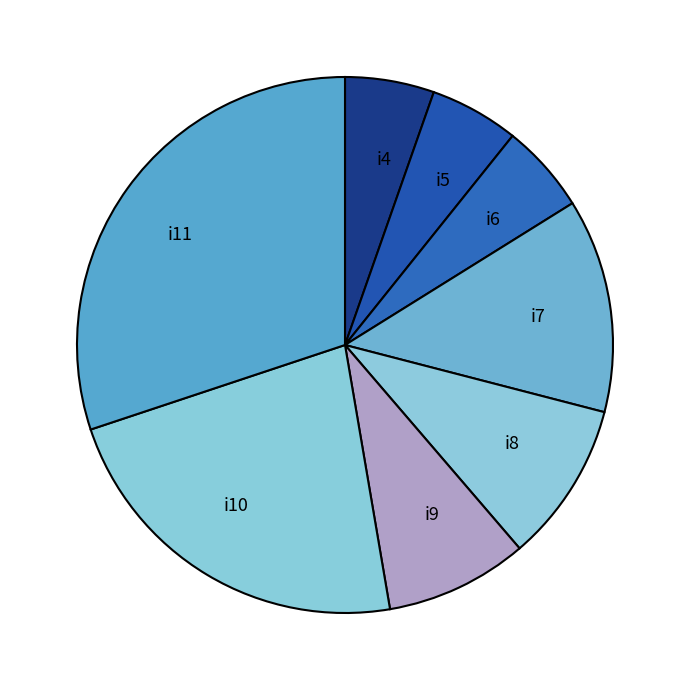

Is there a majority slice in this chart?

No